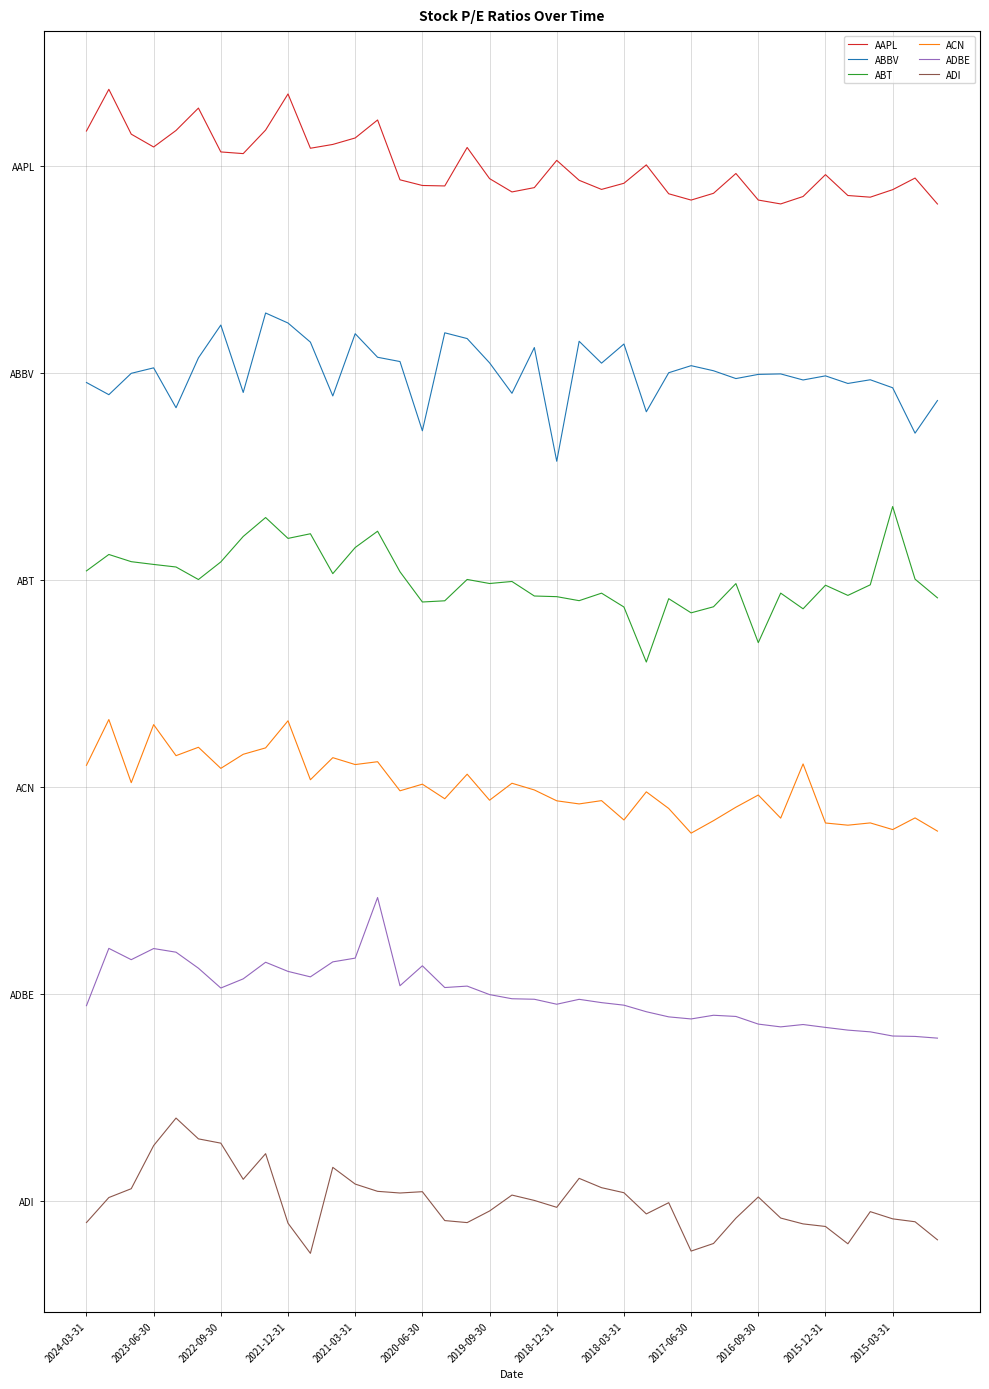

What are all the series names shown in the legend?

AAPL, ABBV, ABT, ACN, ADBE, ADI